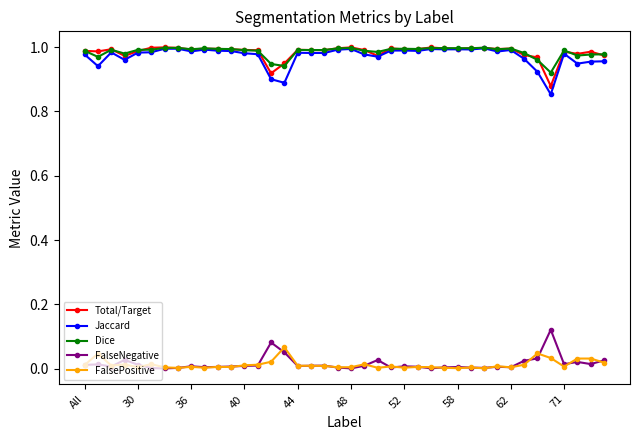

True or false: Total/Target and FalsePositive intersect in this chart.

False